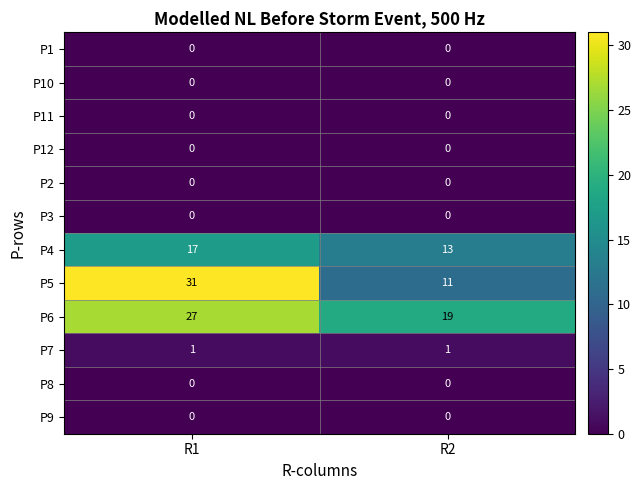

At how many categories does at least one series exceed 15?

2